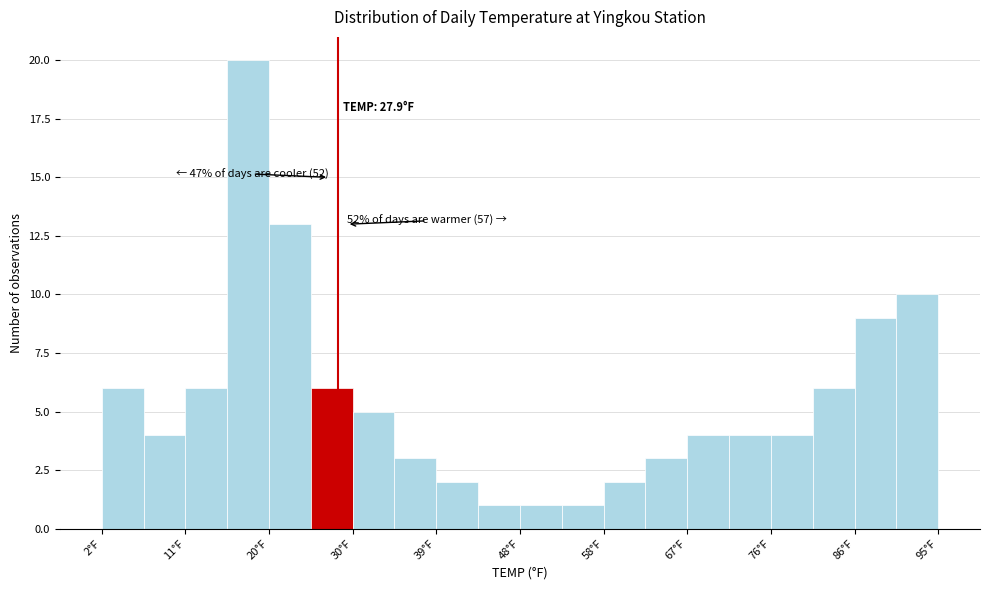

Over which range of the x-axis is the bar tallest?

16 to 20